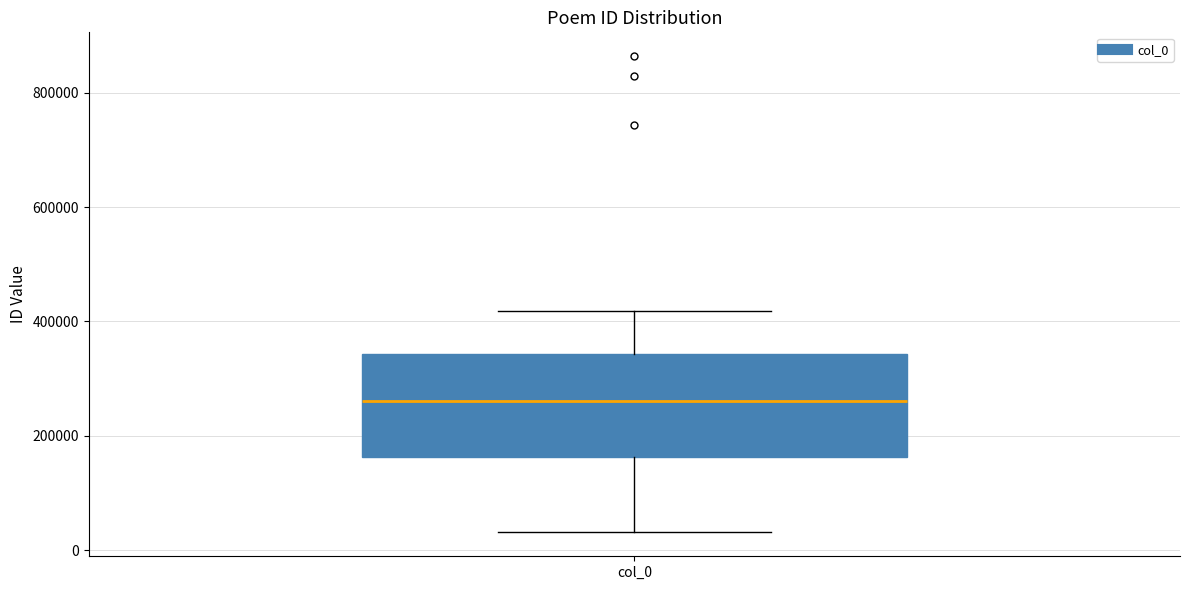

Read this box plot against the y-axis: the position of the median line, the range covered by the box, and the ends of both whiskers. The values are not printed on the chart, so give them approximately, as read against the axis.

median 260000, box 160000 to 340000, whiskers 40000 to 420000